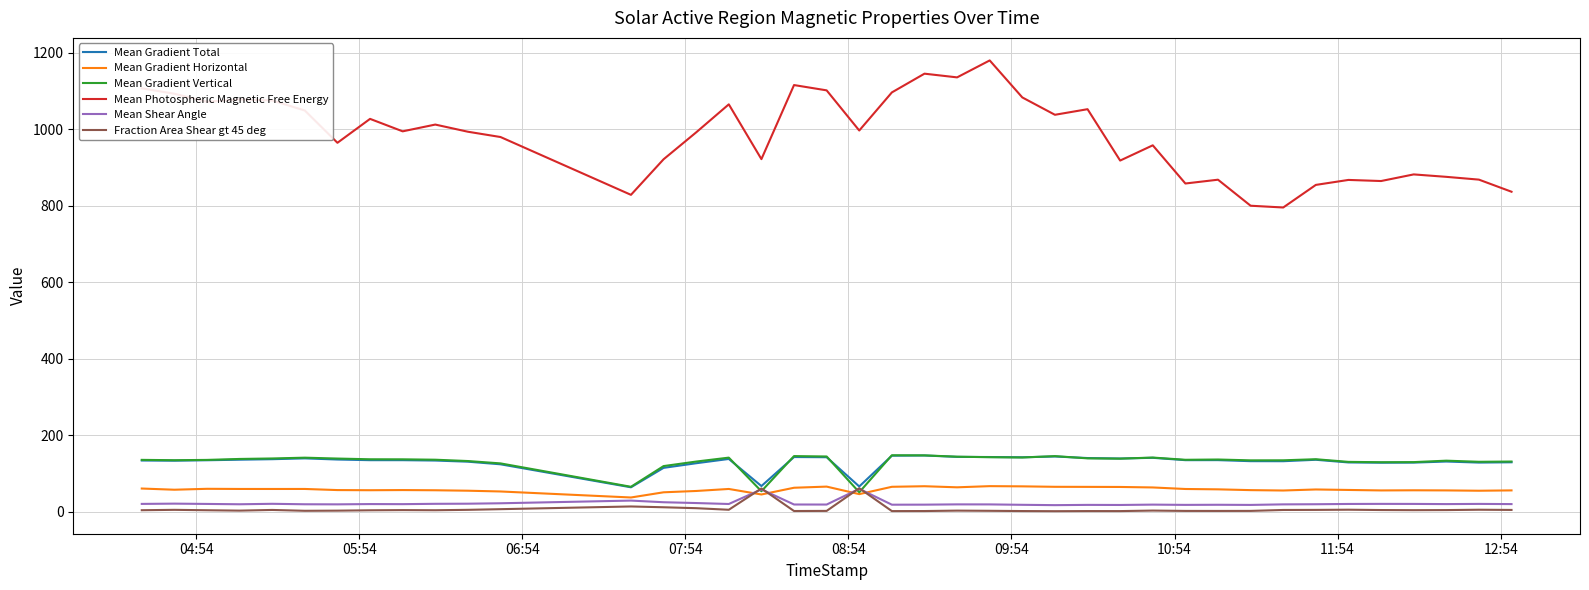

What are all the series names shown in the legend?

Mean Gradient Total, Mean Gradient Horizontal, Mean Gradient Vertical, Mean Photospheric Magnetic Free Energy, Mean Shear Angle, Fraction Area Shear gt 45 deg